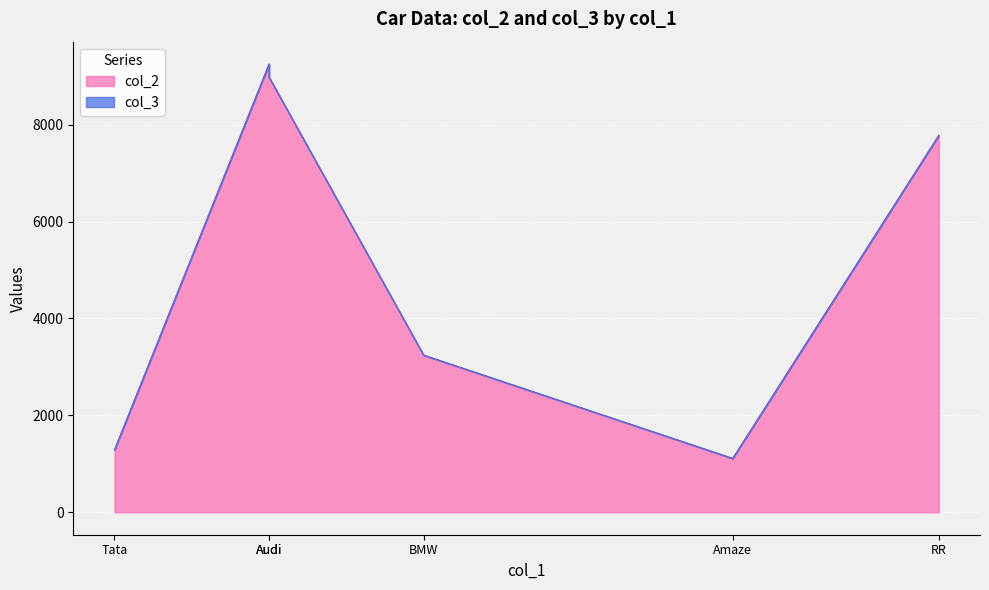

List the series in order of their overall mean, highest first.

col_2, col_3